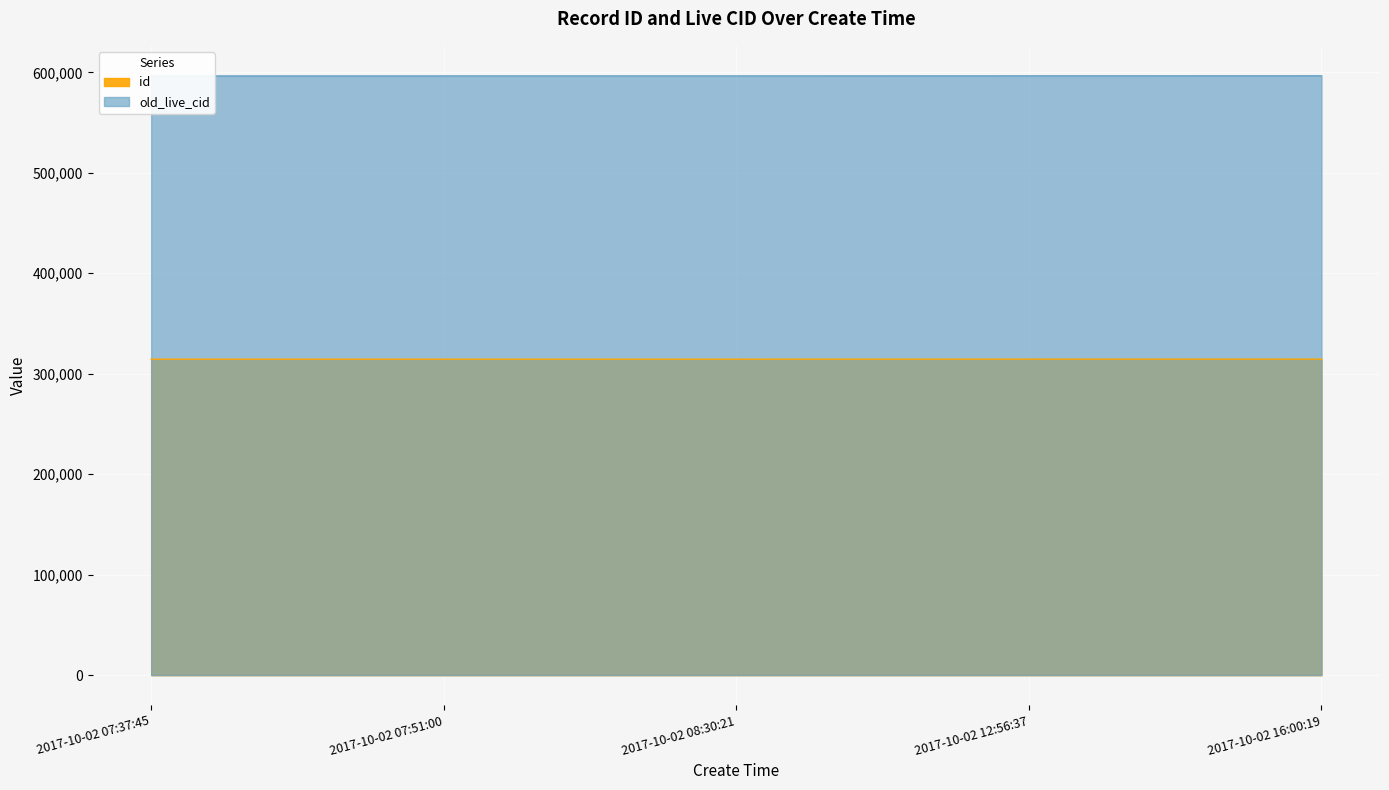

List the series in order of their peak value, lowest first.

id, old_live_cid